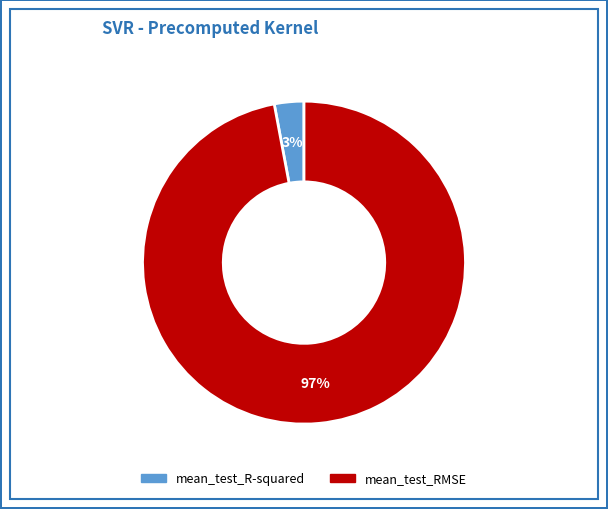

How many segments does this pie chart have?

2